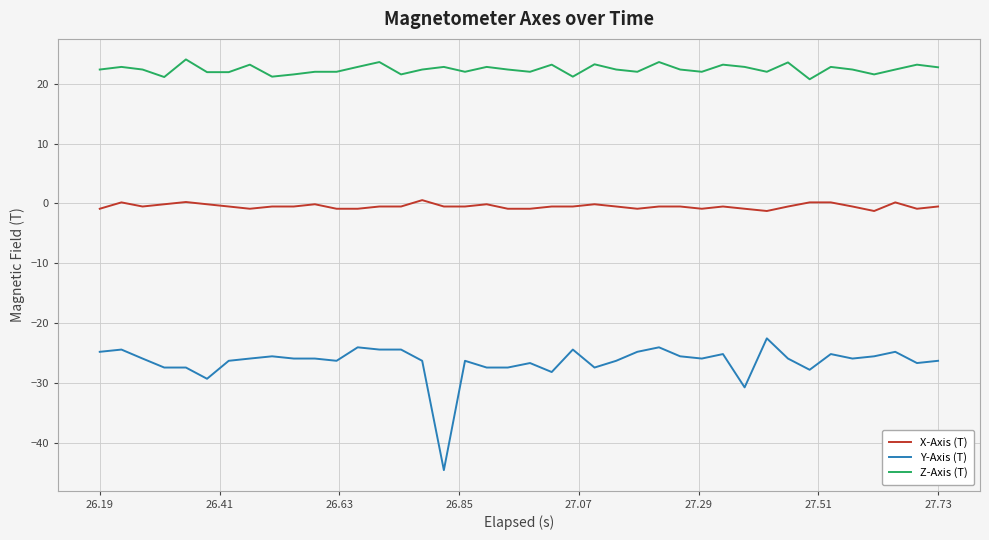

Which series has the largest total across all categories?

Z-Axis (T)